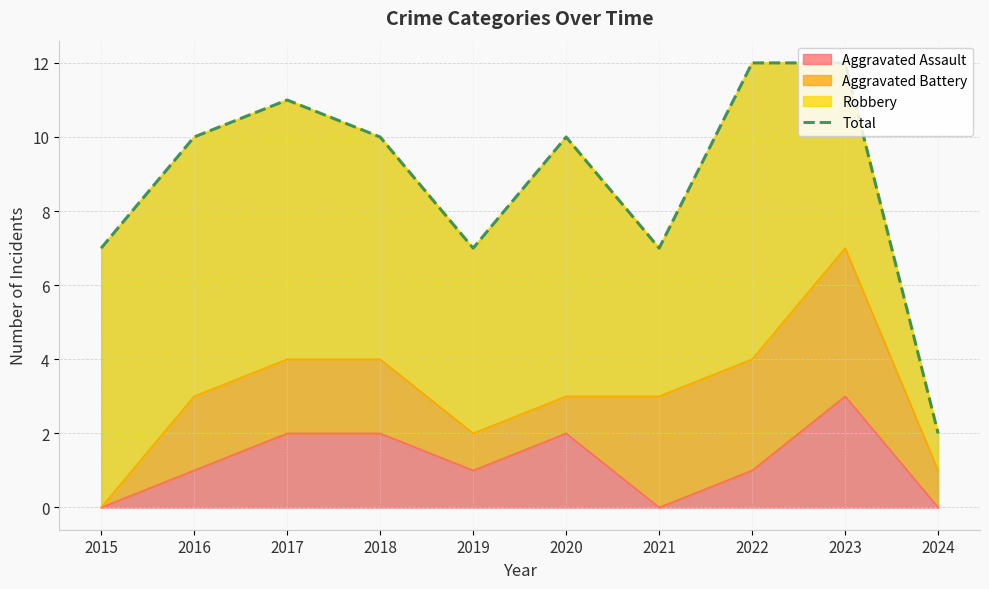

What is the average value?

9